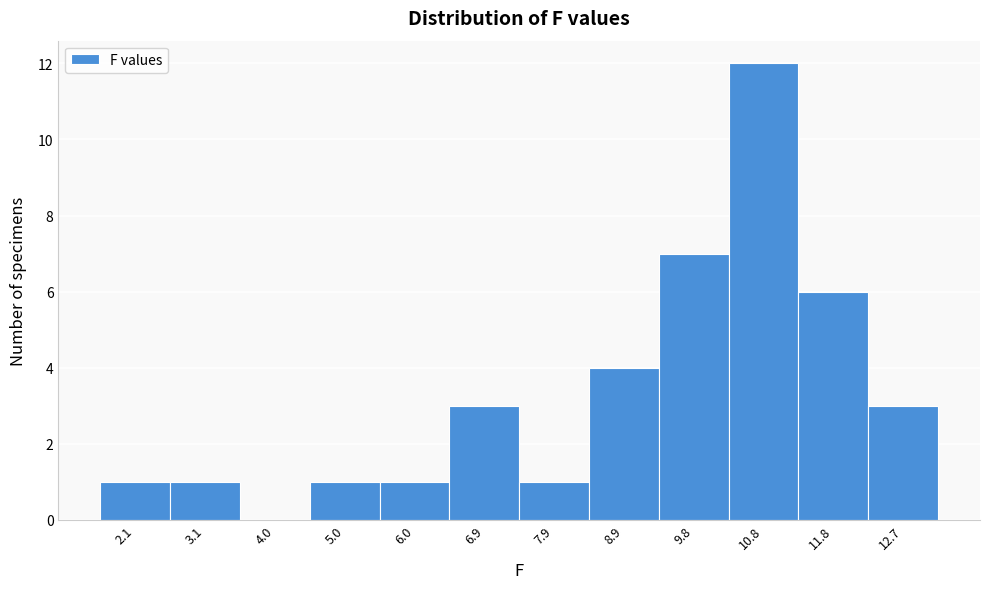

Reading left to right, transcribe all the data shown in this chart.

2.1=1	3.1=1	4.0=0	5.0=1	6.0=1	6.9=3	7.9=1	8.9=4	9.8=7	10.8=12	11.8=6	12.7=3